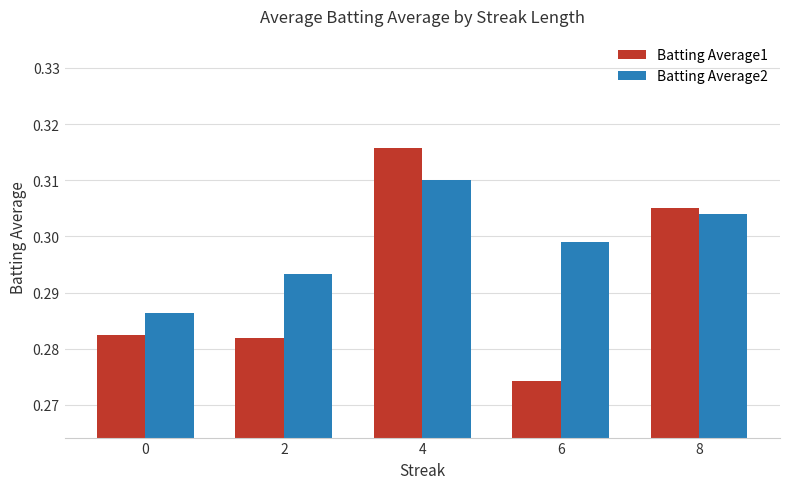

Which category has the highest value in the Batting Average2 series?

4